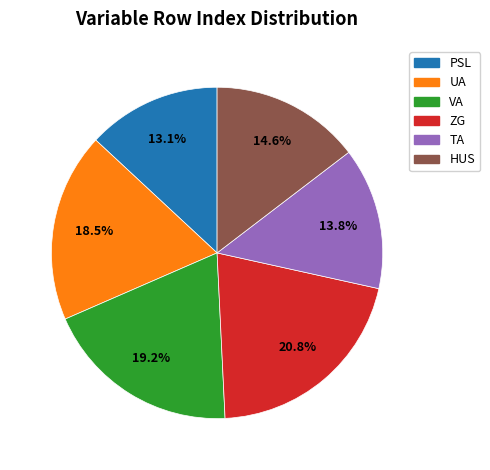

To the nearest percent, what is the difference between the largest and smallest slice percentages?

8%